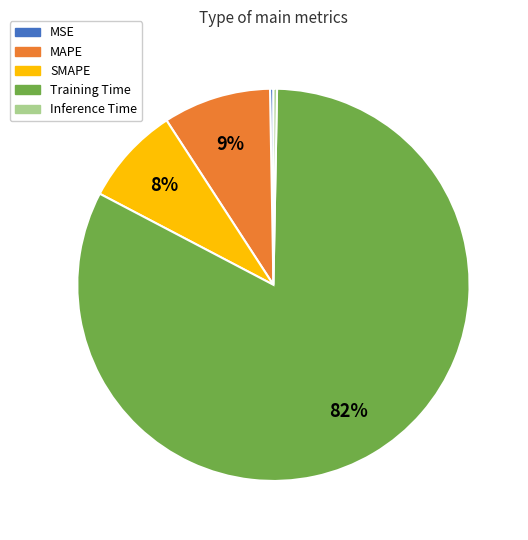

Does Training Time account for over 50% of the chart?

Yes